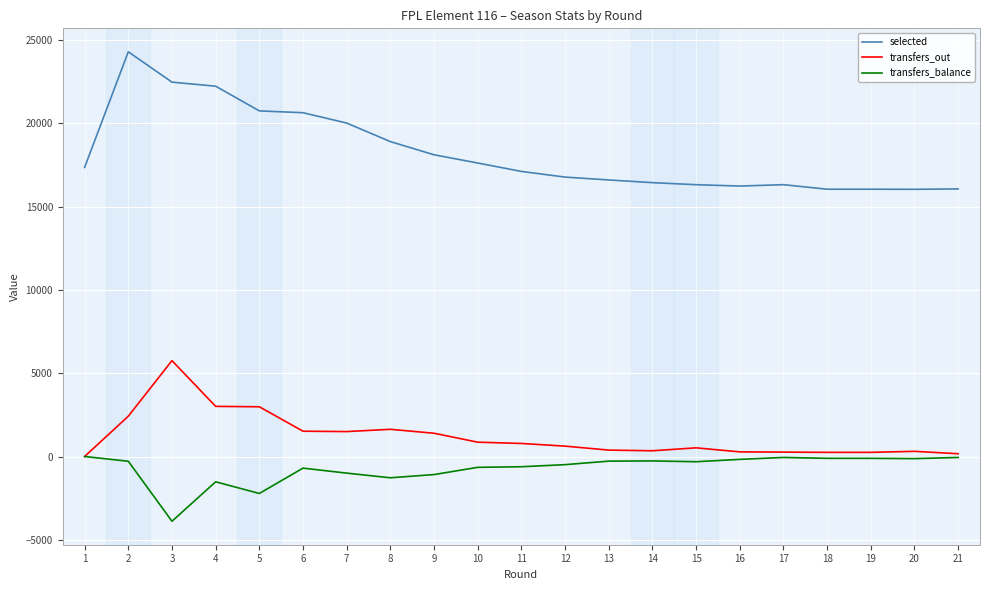

Between 3 and 19, which series saw the biggest shift?

selected